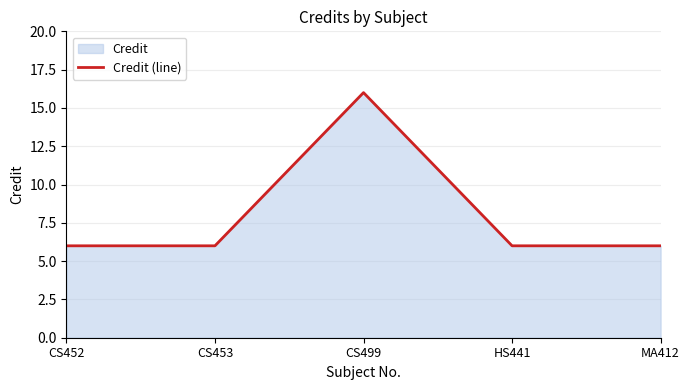

At which category does the chart reach its minimum across all series?

CS452